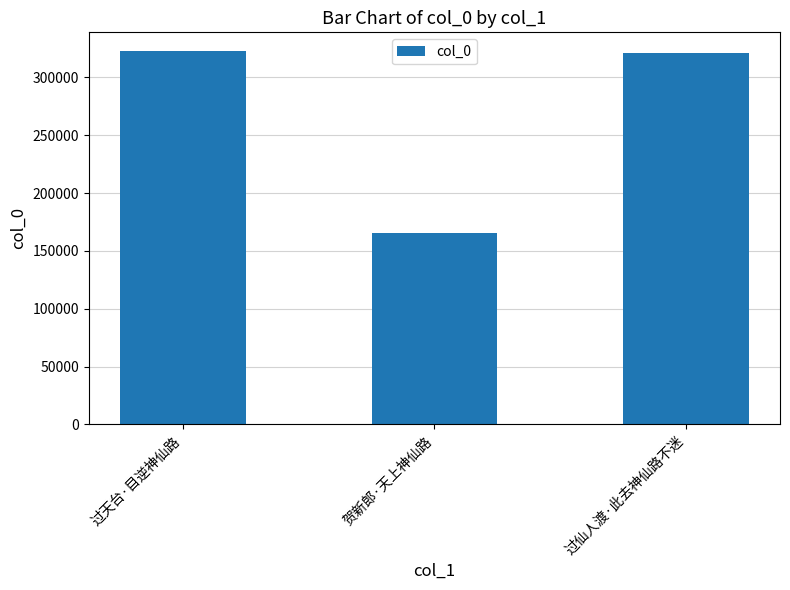

What is the smallest value displayed?

165383